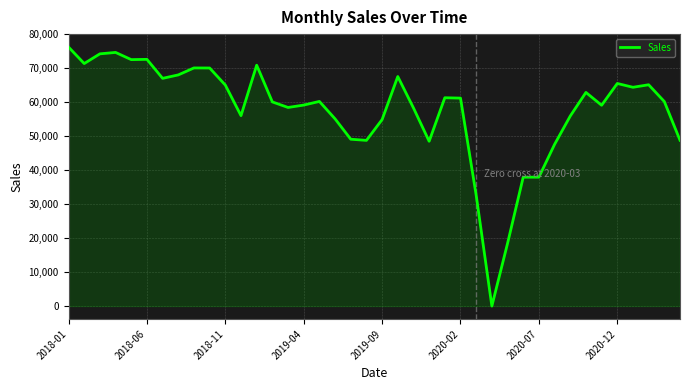

What is the difference between the maximum and minimum values?

76205